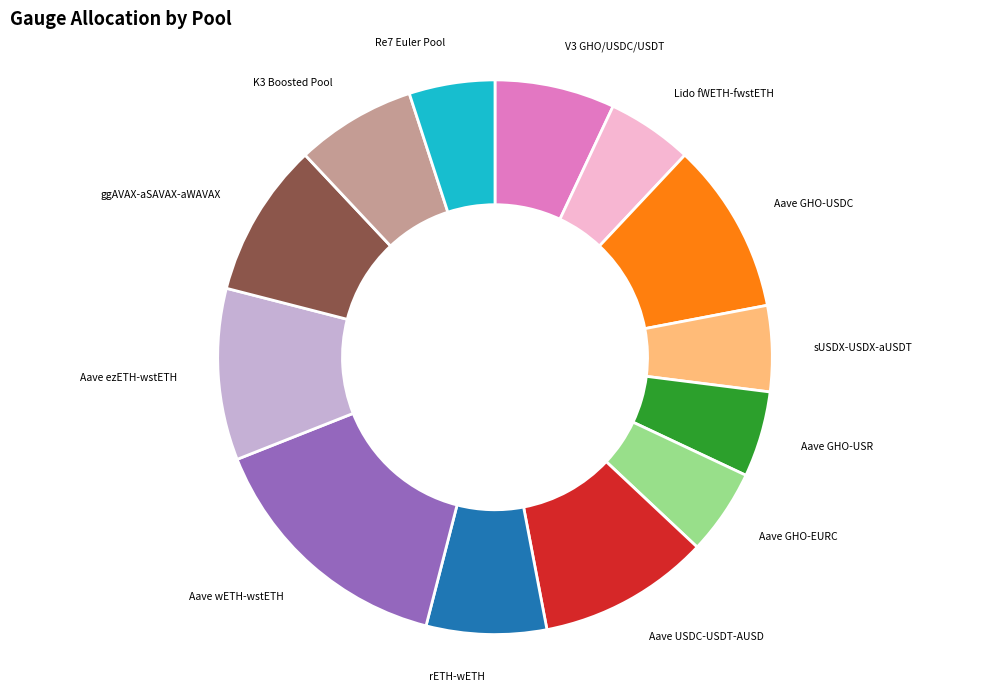

Is there any slice that represents more than half of the pie?

No